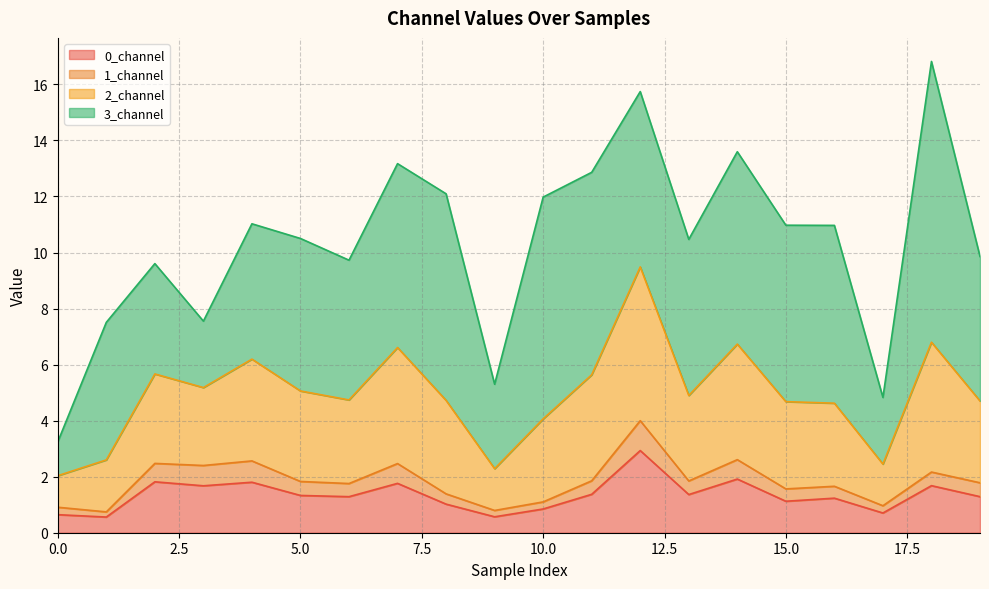

List the labels in order of 1_channel value, largest first.

12, 14, 4, 2, 7, 3, 18, 11, 13, 5, 19, 6, 16, 15, 8, 10, 17, 0, 9, 1